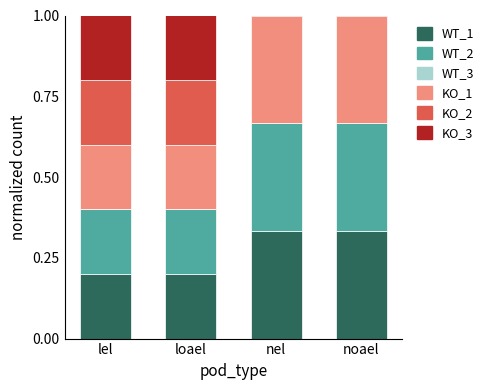

What position from the right is nel?

2